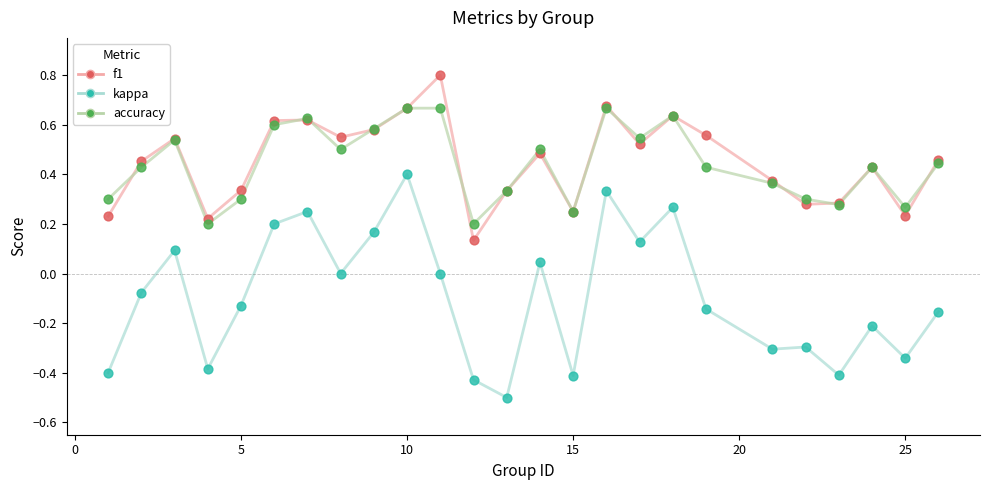

What is the smallest value displayed?

-0.5